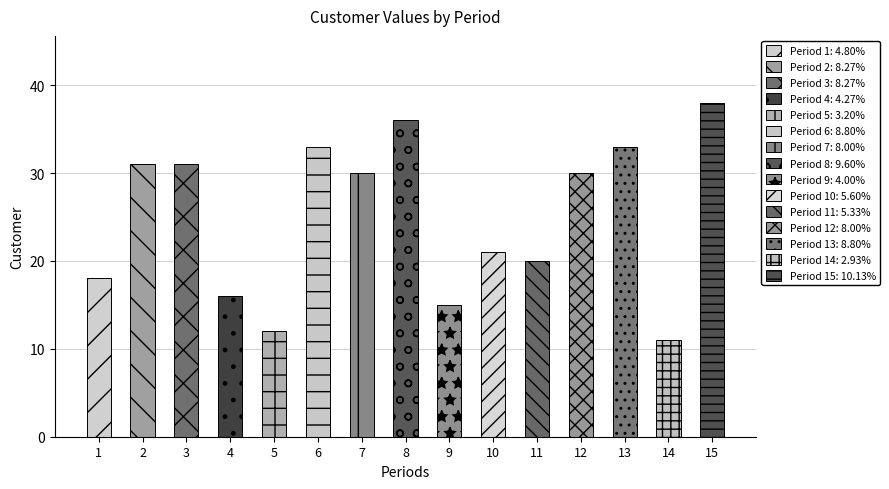

What is the change in value from 6 to 12?

-3